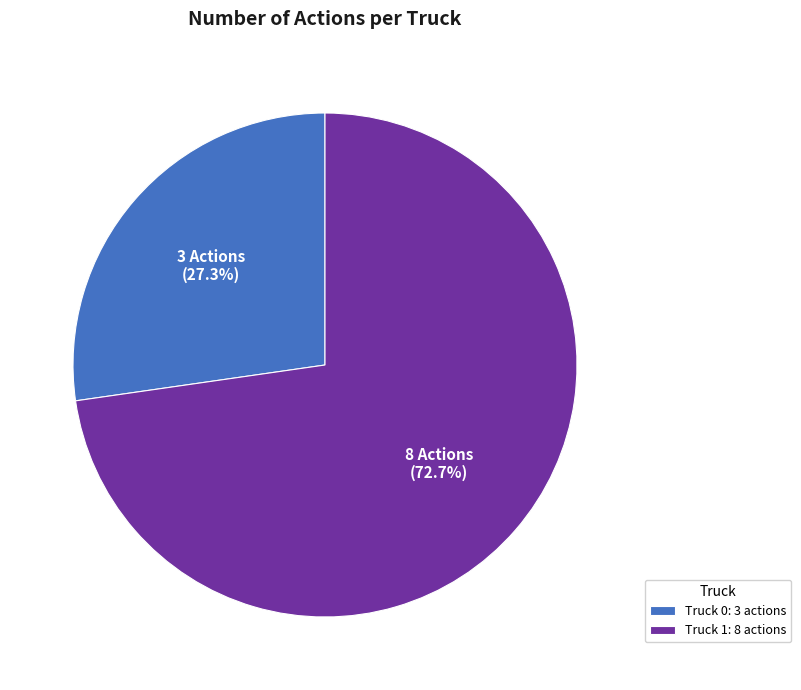

To the nearest percent, what portion does Truck 1 represent?

73%